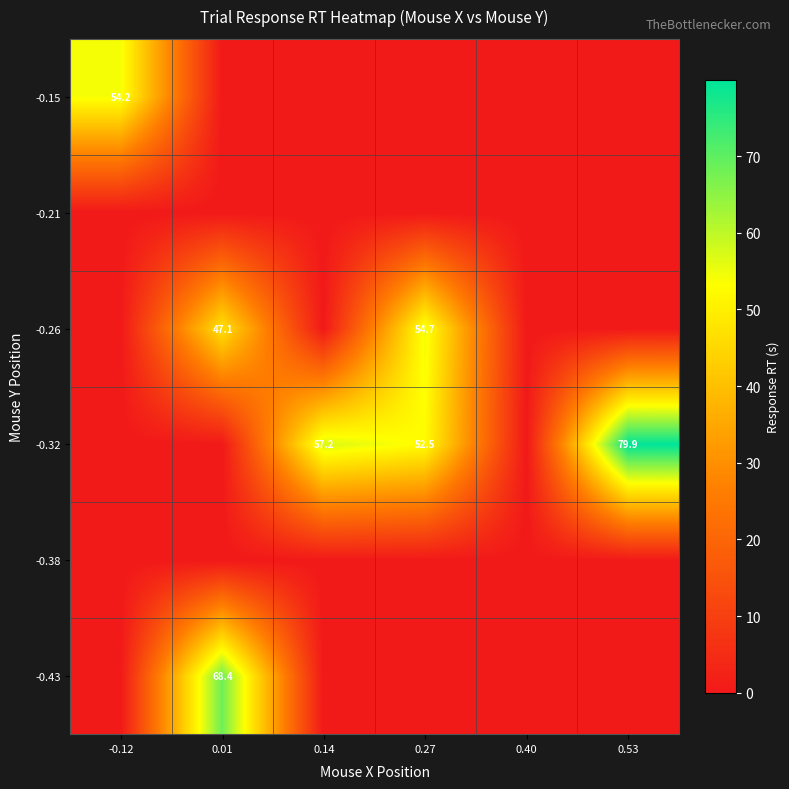

True or false: -0.43 has a value of 122.9 at 0.01.

False